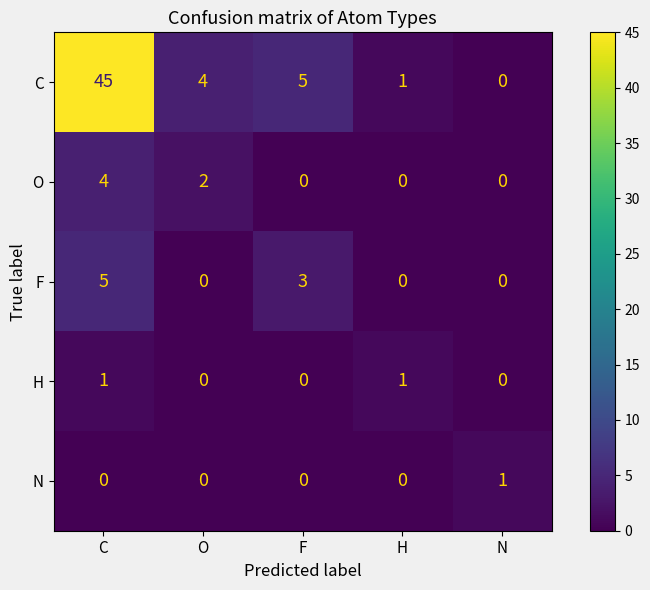

Reading left to right, extract all data points from this chart.

C: C=45	O=4	F=5	H=1	N=0
O: C=4	O=2	F=0	H=0	N=0
F: C=5	O=0	F=3	H=0	N=0
H: C=1	O=0	F=0	H=1	N=0
N: C=0	O=0	F=0	H=0	N=1